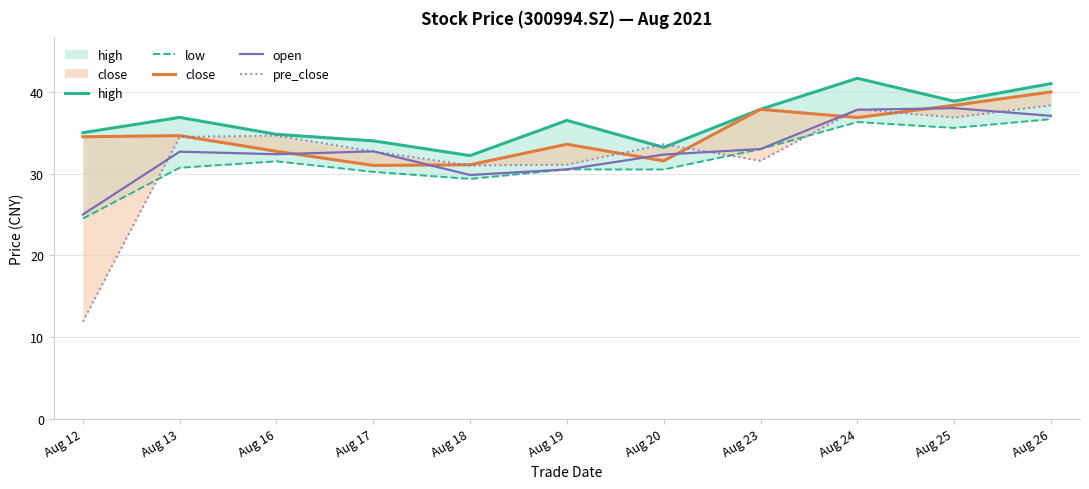

Is the value of close at Aug 26 greater than the value of low at Aug 24?

Yes